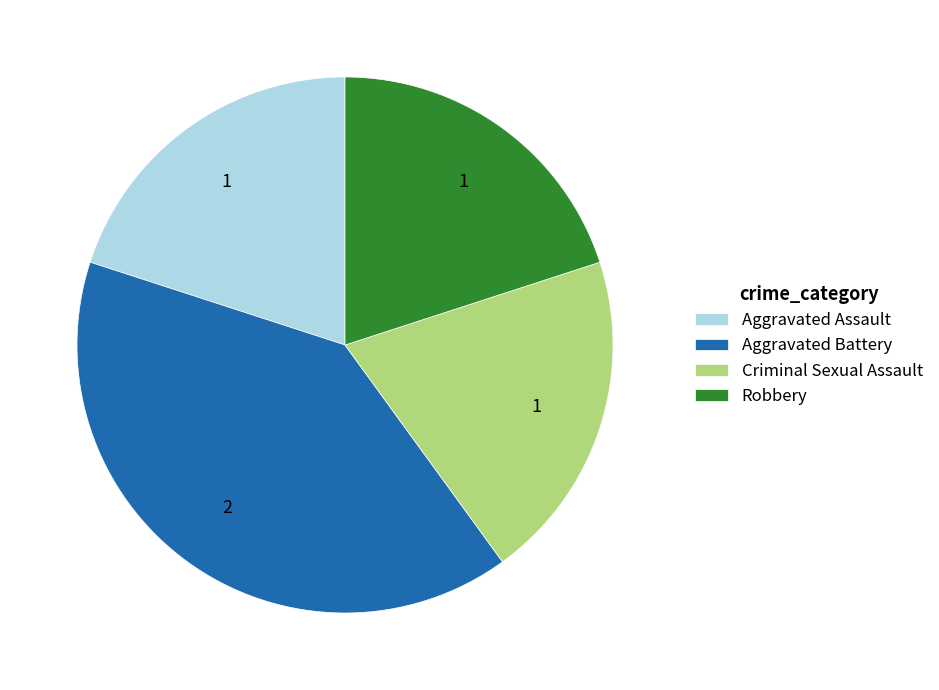

Which category has the biggest portion of the pie?

Aggravated Battery